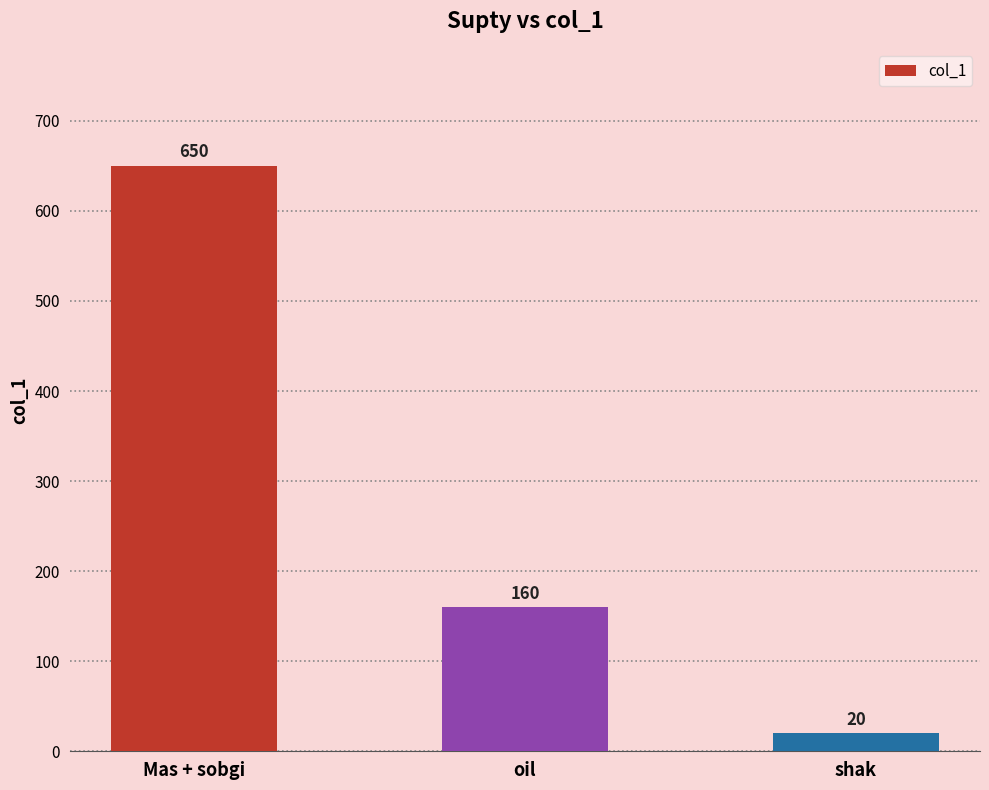

The chart shows a value of 289 at Mas + sobgi. True or false?

False